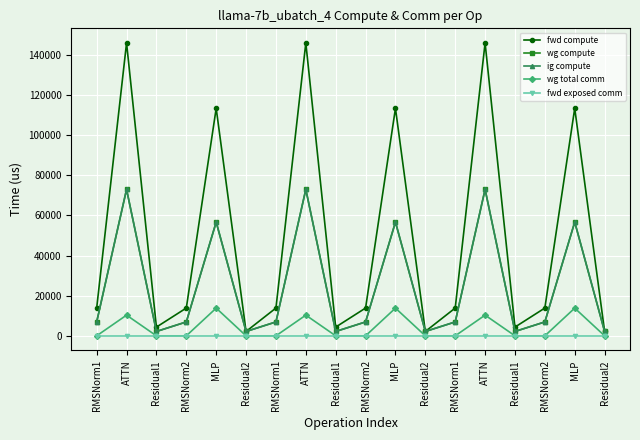

Does the chart have visible grid lines?

Yes